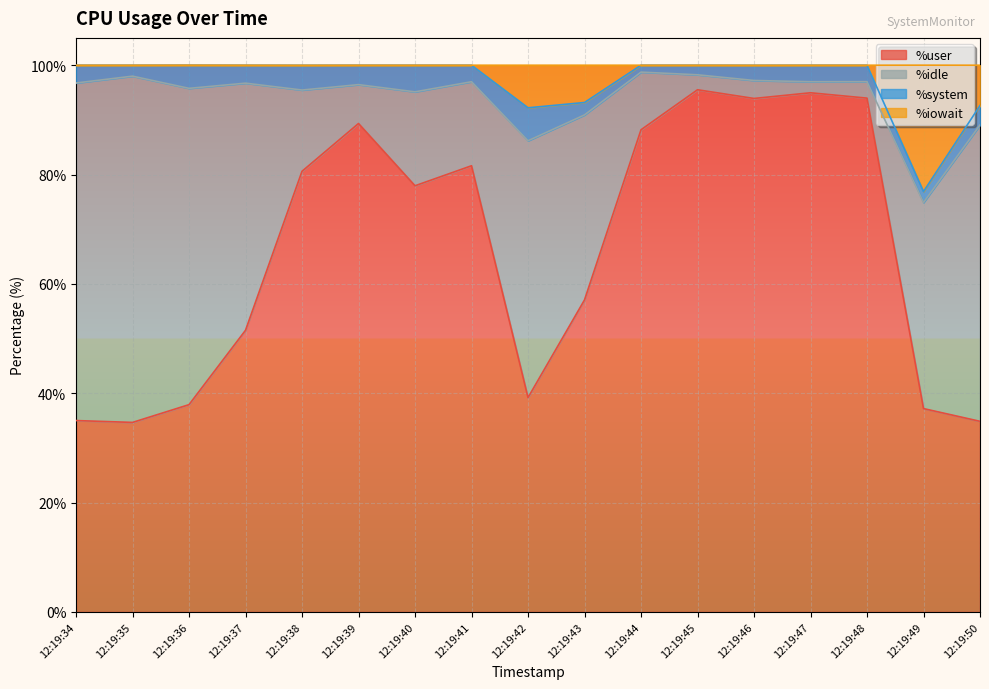

At which category is the sum across all series the highest?

12:19:45